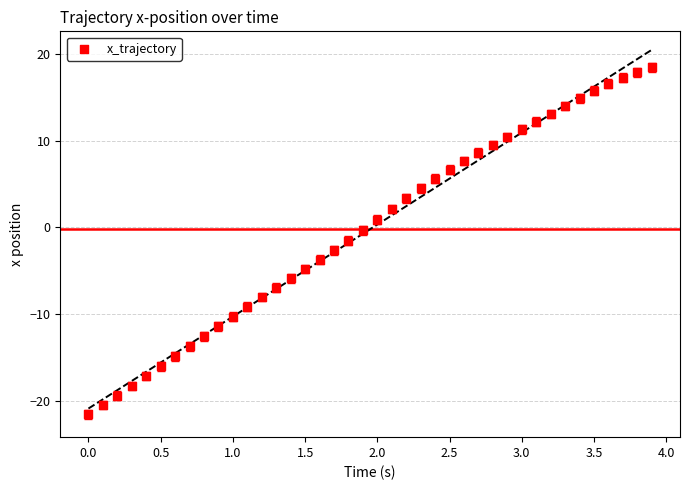

What is the range of Y values (max minus min)?

40.0